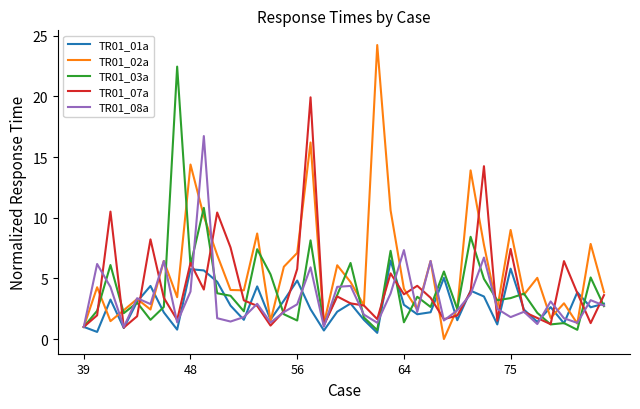

What are all the series names shown in the legend?

TR01_01a, TR01_02a, TR01_03a, TR01_07a, TR01_08a